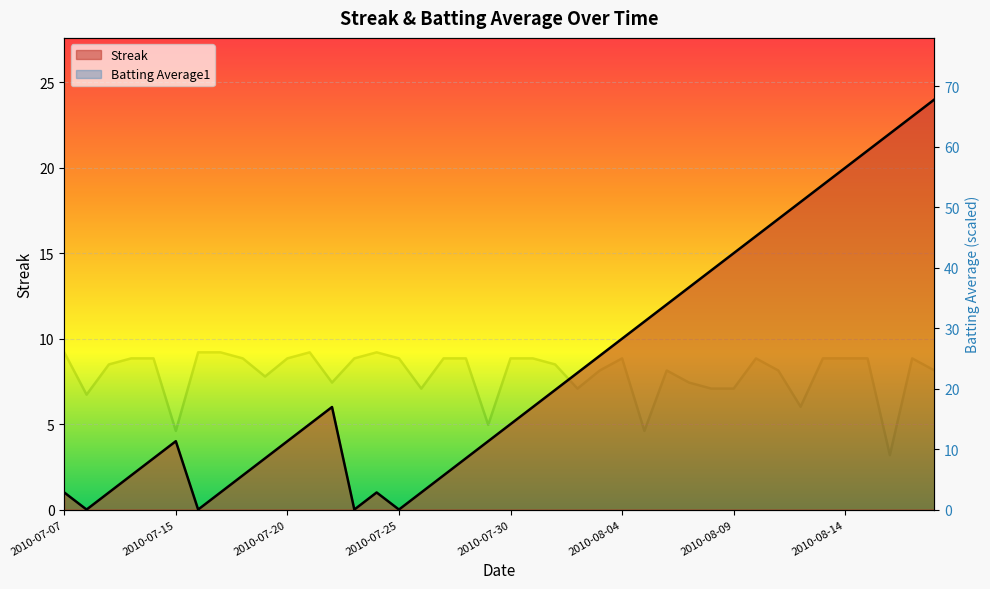

Is the value of Streak at 2010-08-04 greater than the value of Batting Average1 at 2010-08-07?

No